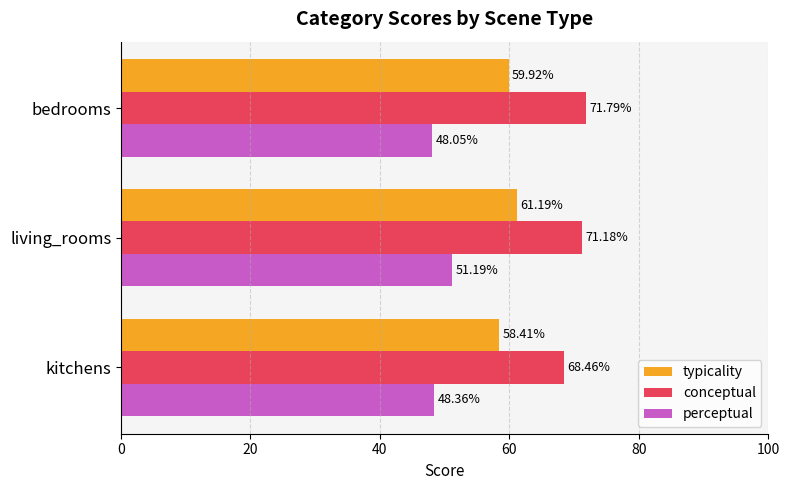

Rank the series by their maximum value, from lowest to highest.

perceptual, typicality, conceptual